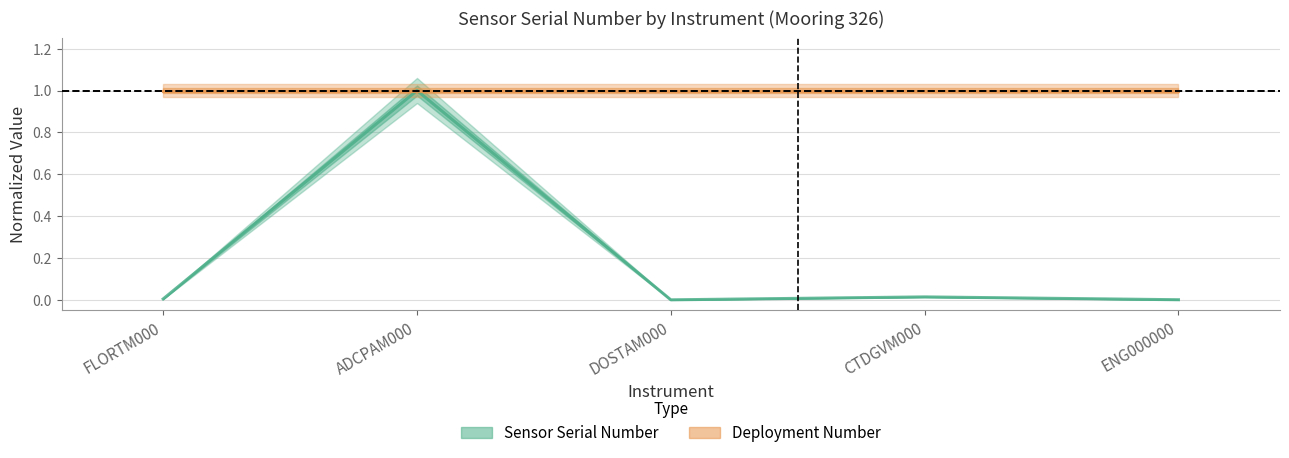

At which category does the chart reach its minimum across all series?

DOSTAM000